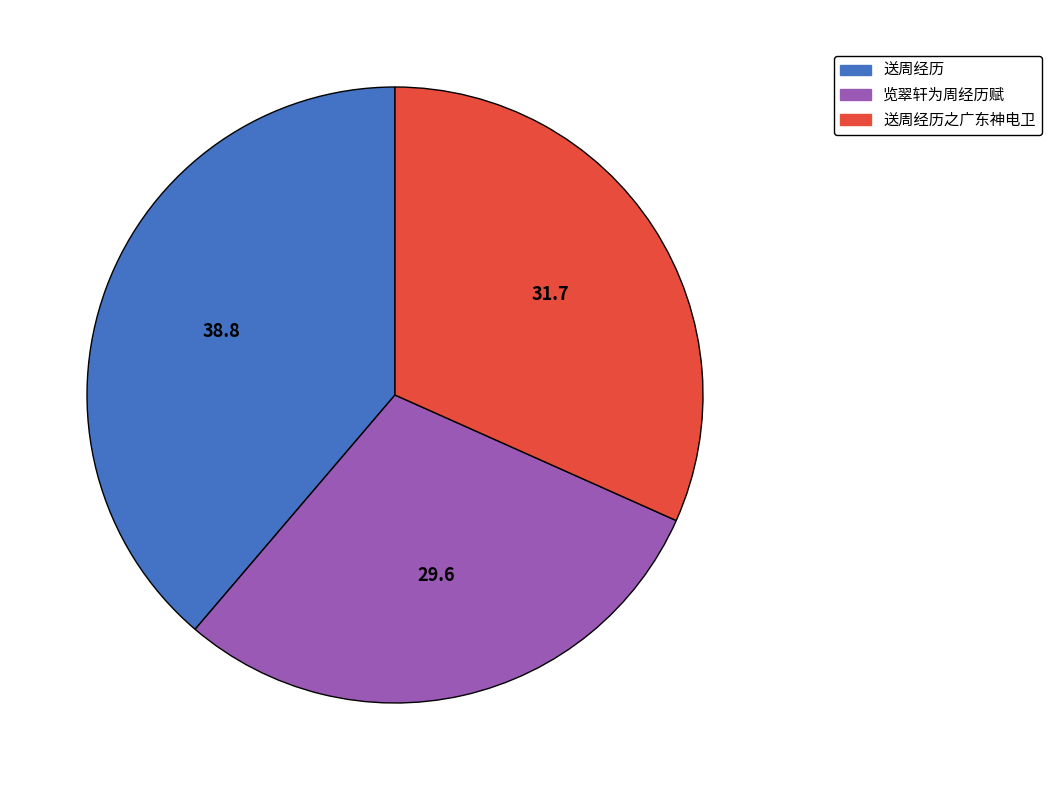

Is there a majority slice in this chart?

No